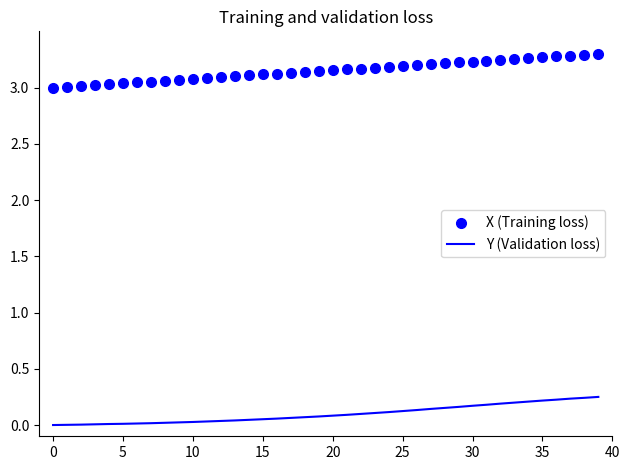

Which series has the largest total across all categories?

X (Training loss)